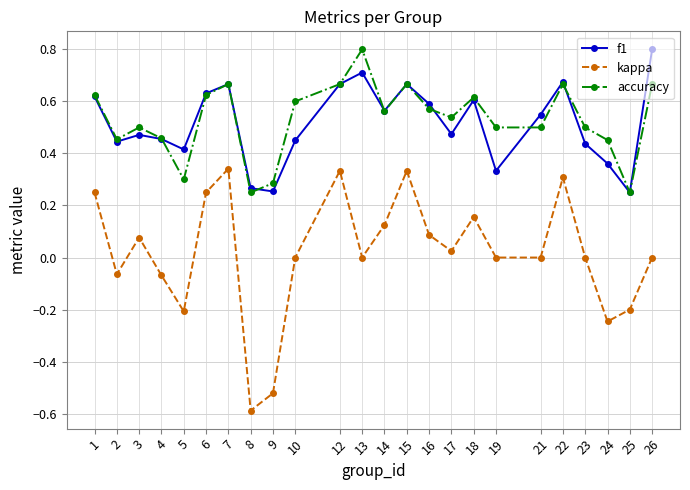

At which category does kappa reach its first local peak?

3